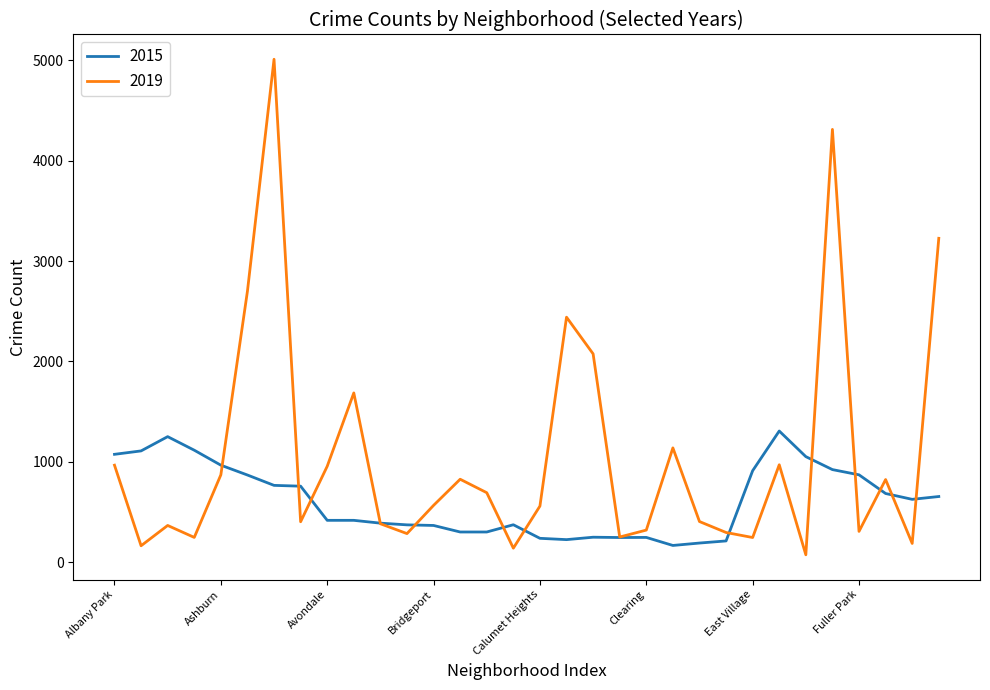

Which series has the largest total across all categories?

2019